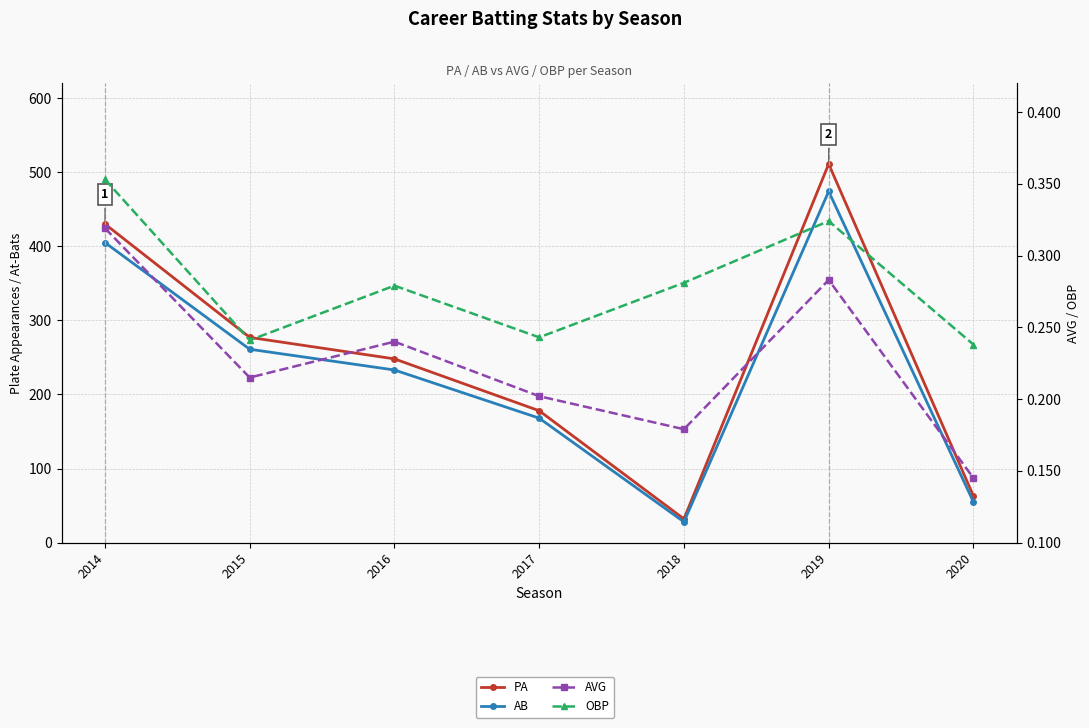

What is the difference between the second highest and minimum values in the PA series?

398.0